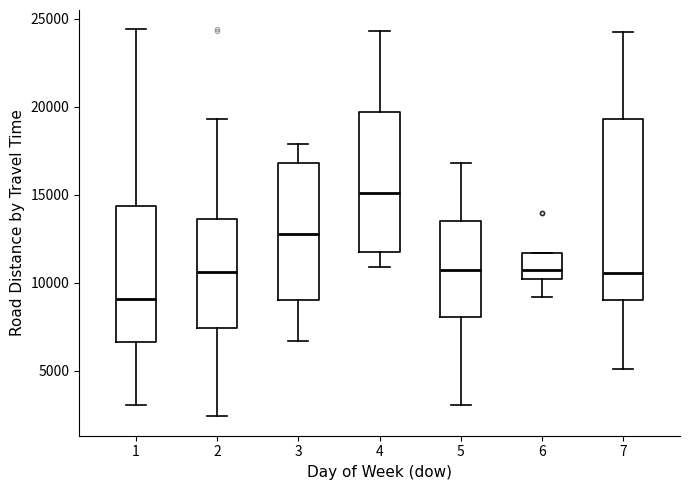

Reading left to right, read every box against the y-axis: the position of its median line, the range the box covers, and the ends of its whiskers. The values are not printed on the chart, so give them approximately, as read against the axis.

1: median 9000, box 6500 to 14500, whiskers 3000 to 24500
2: median 10500, box 7500 to 13500, whiskers 2500 to 19500
3: median 13000, box 9000 to 17000, whiskers 6500 to 18000
4: median 15000, box 11500 to 19500, whiskers 11000 to 24500
5: median 10500, box 8000 to 13500, whiskers 3000 to 17000
6: median 10500, box 10000 to 11500, whiskers 9000 to 11500
7: median 10500, box 9000 to 19500, whiskers 5000 to 24000